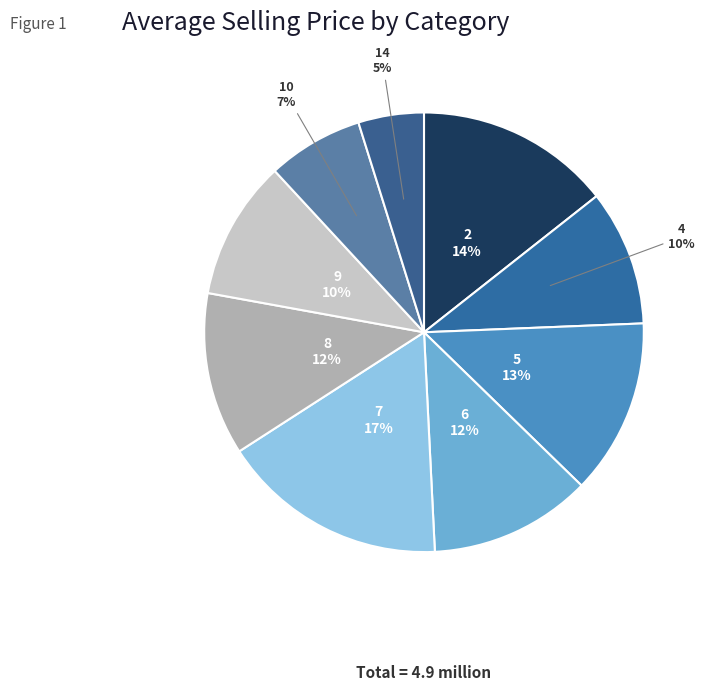

To the nearest percent, what is the combined percentage of 4 and 10?

17%